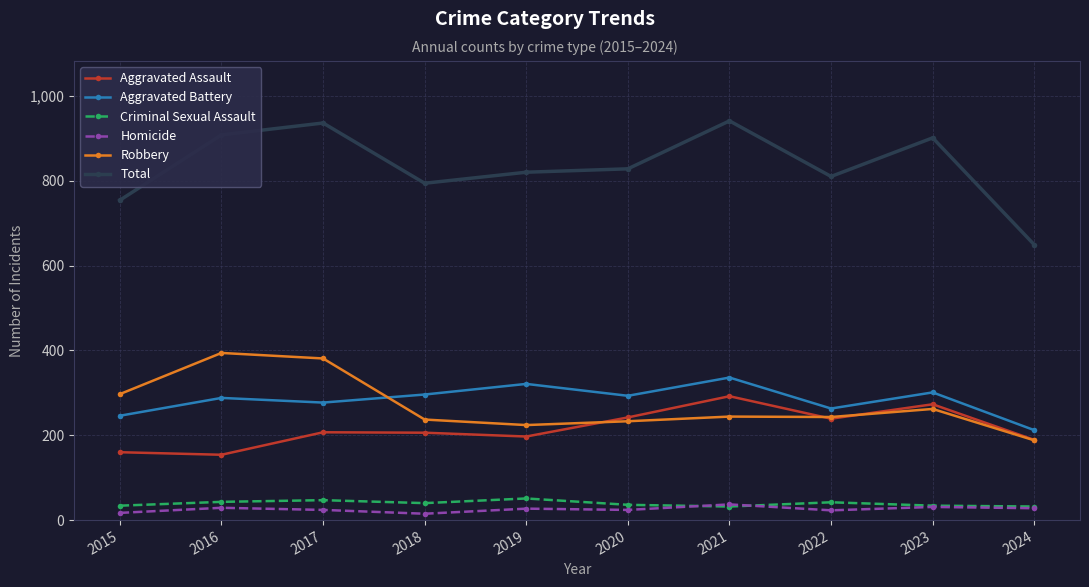

Does the chart have visible grid lines?

Yes